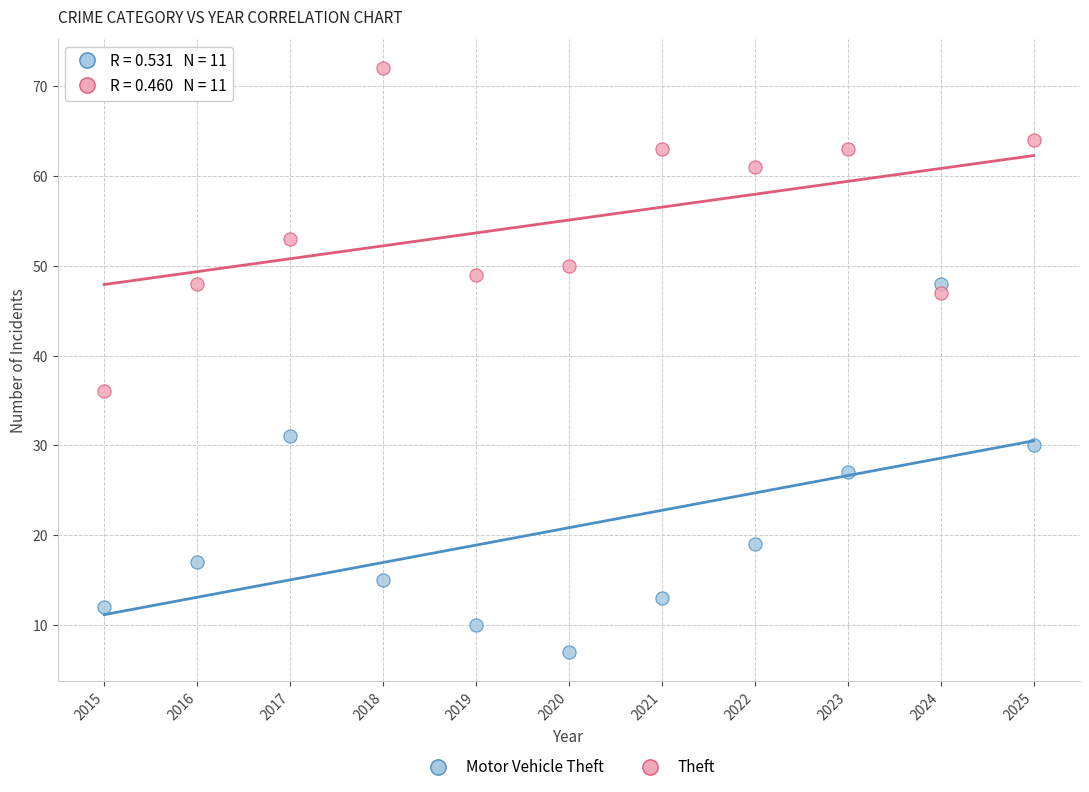

Across all series, what Y value is closest to 39?

36